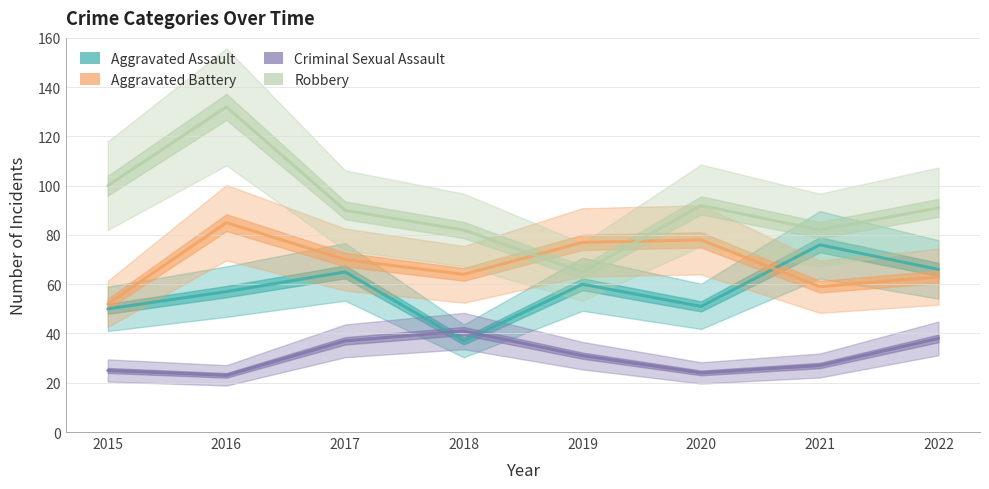

The Aggravated Battery series shows 20 at 2019. True or false?

False